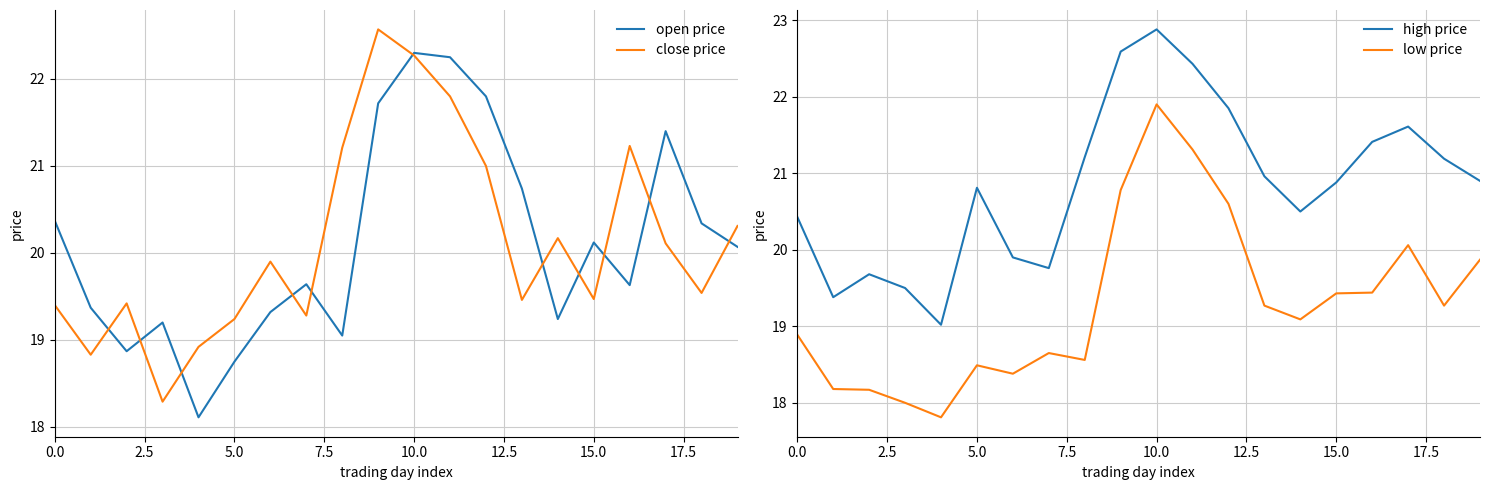

In low price, how many points are higher than both neighbors (excluding endpoints)?

4